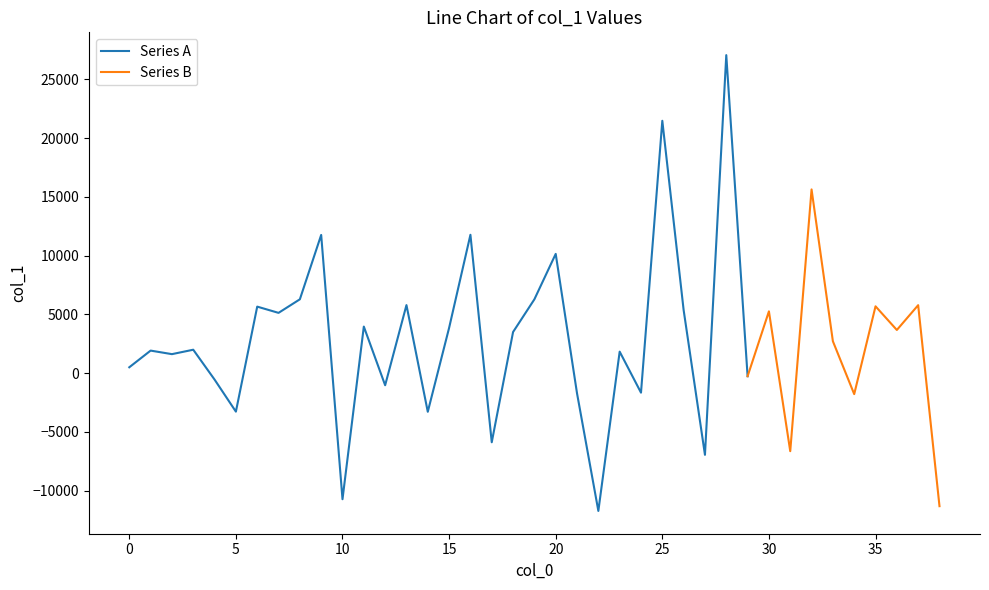

Approximately how many times larger is the value at 32 compared to 8?

2.5